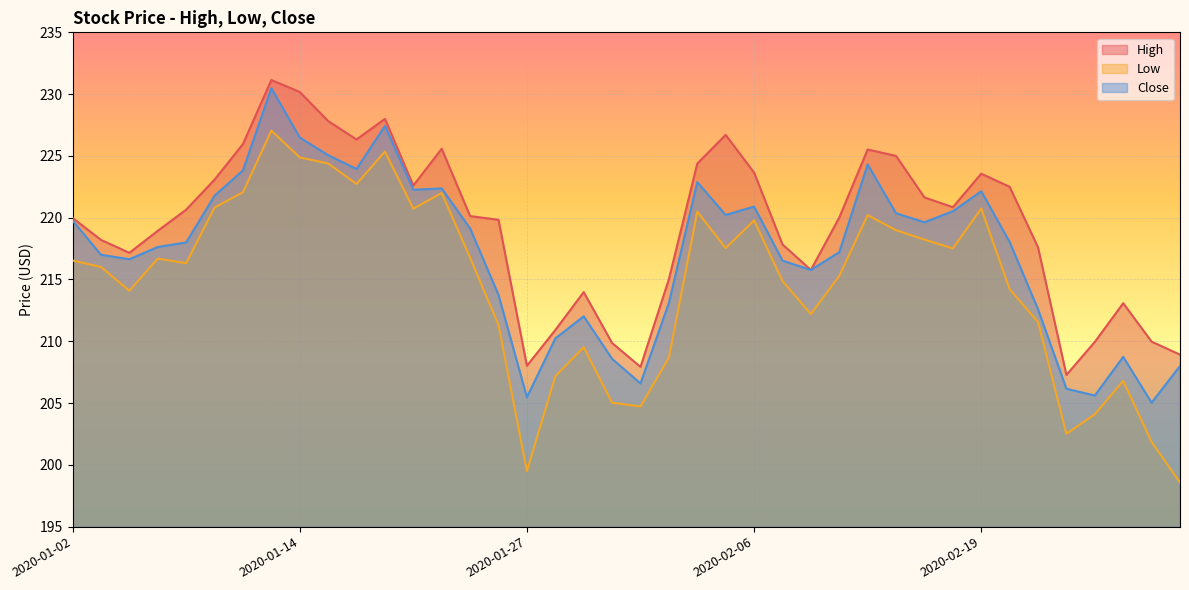

At which label does High reach its minimum?

2020-02-24